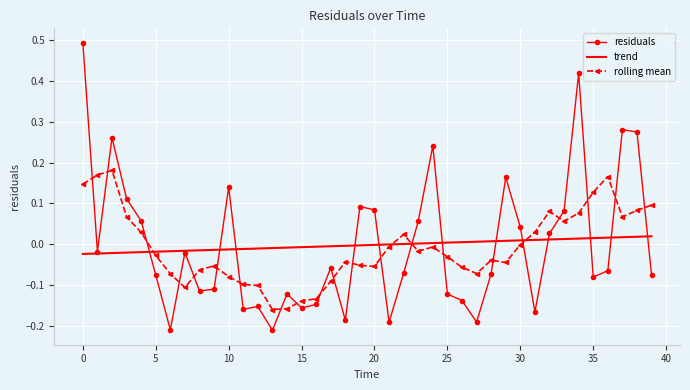

What are all the series names shown in the legend?

residuals, trend, rolling mean